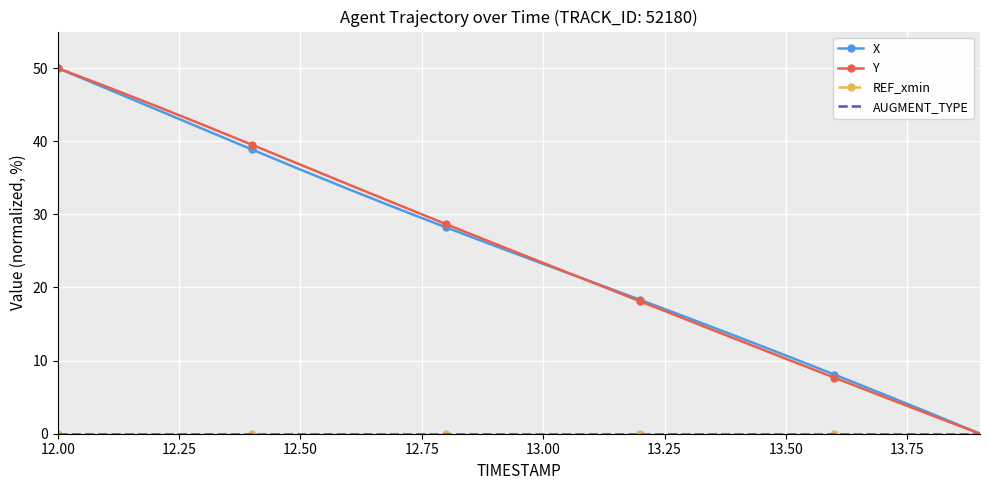

At how many categories does at least one series exceed 35?

6